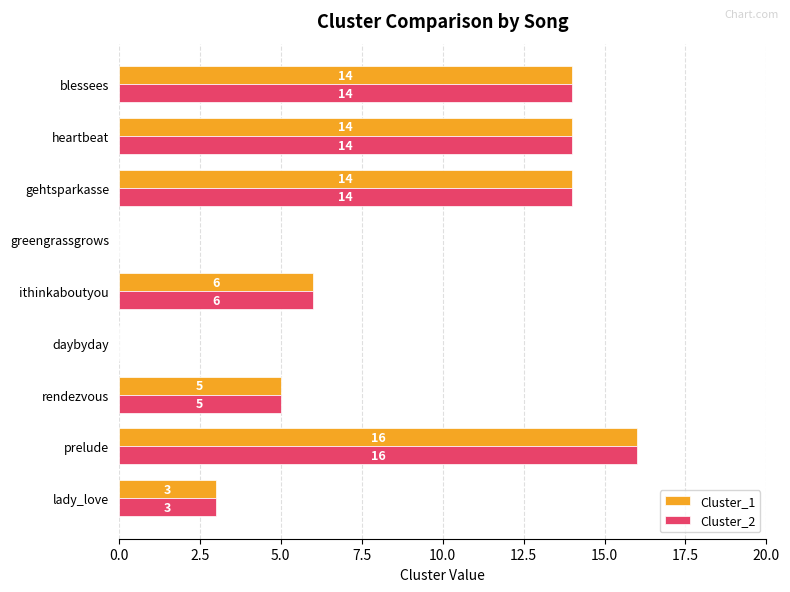

Where is Cluster_1 nearest to the value 8?

ithinkaboutyou